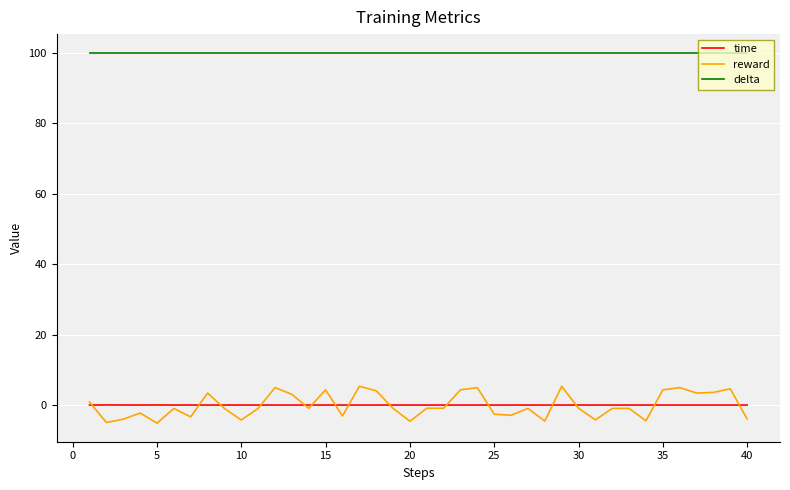

Does the chart display data point markers on the line(s)?

No